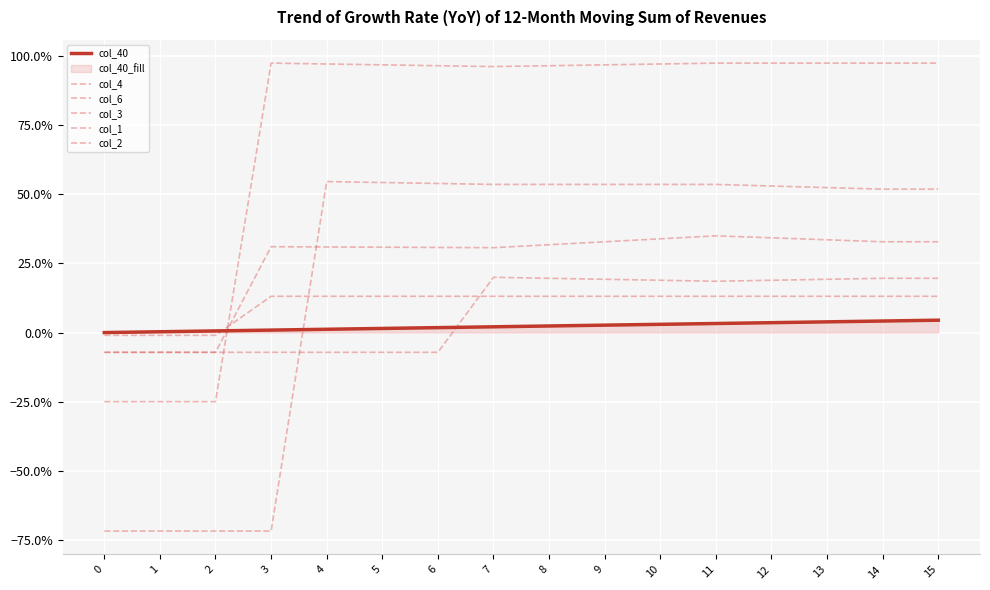

Does the chart display data point markers on the line(s)?

No